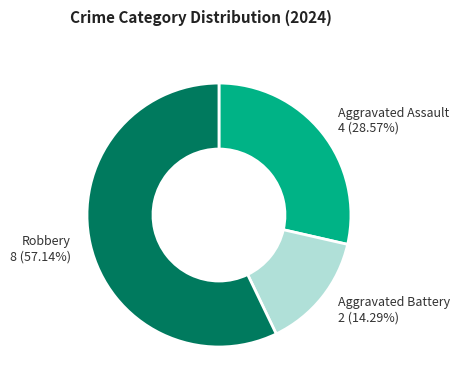

To the nearest percent, what is the difference between the largest and smallest slice percentages?

43%